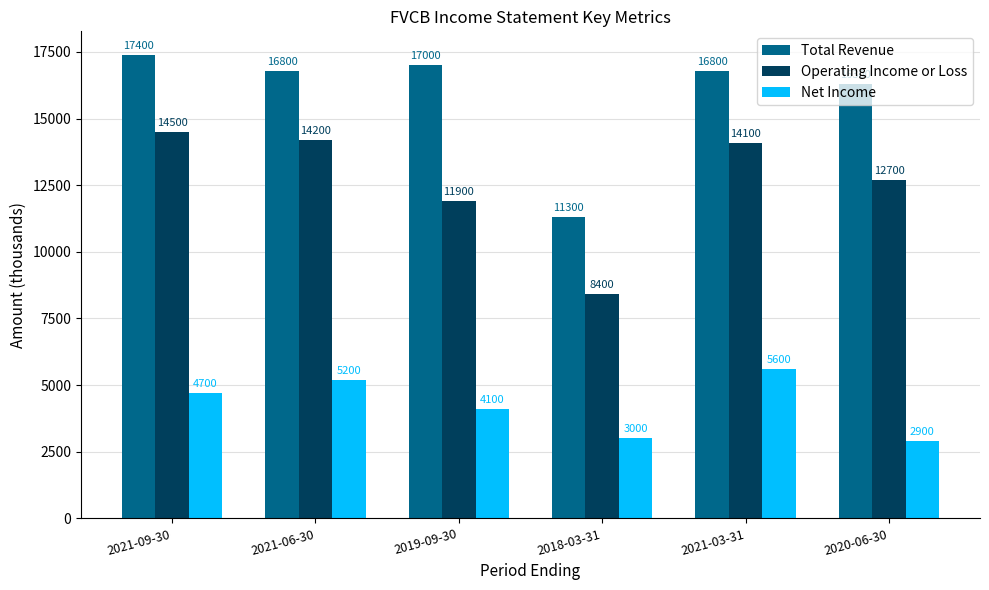

How many values in the Net Income series are below 4700?

3